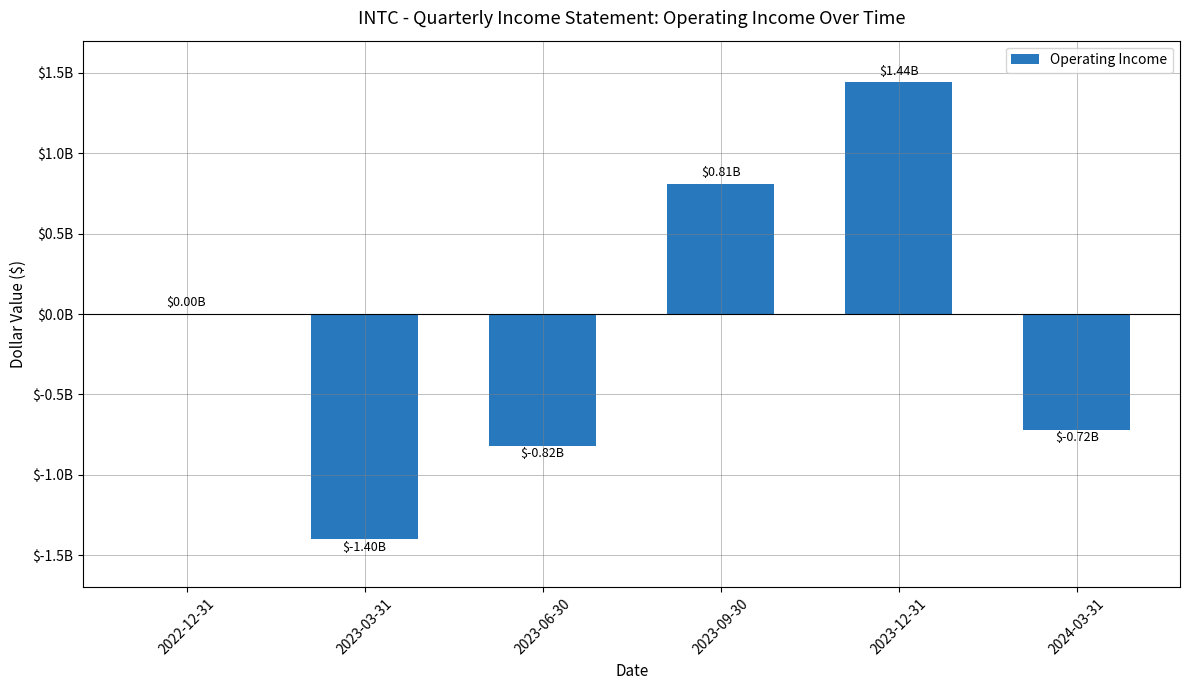

Which has a higher value, 2024-03-31 or 2022-12-31?

2022-12-31